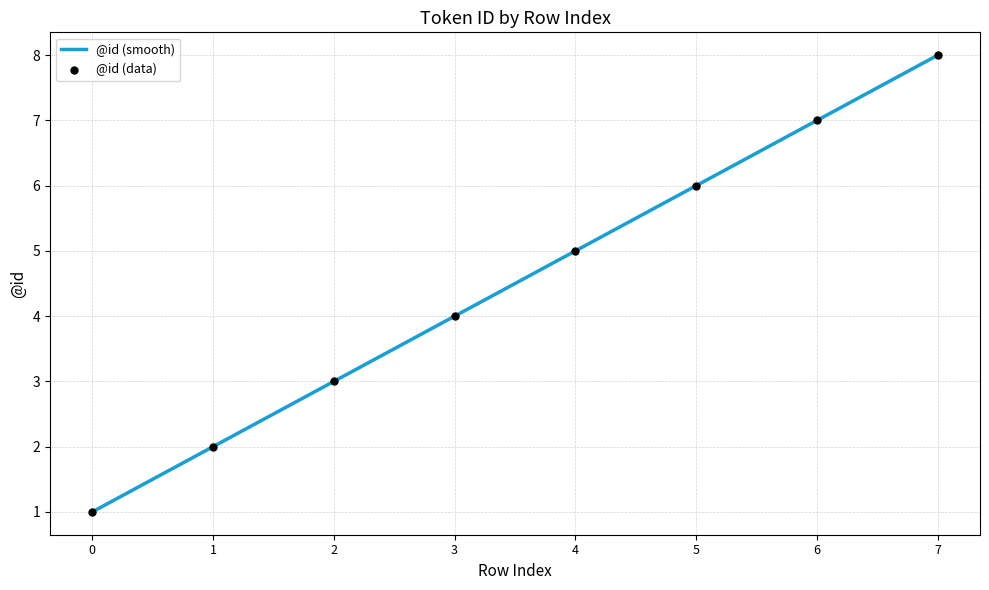

What is the ratio of the value at 1 to the value at 4?

0.4